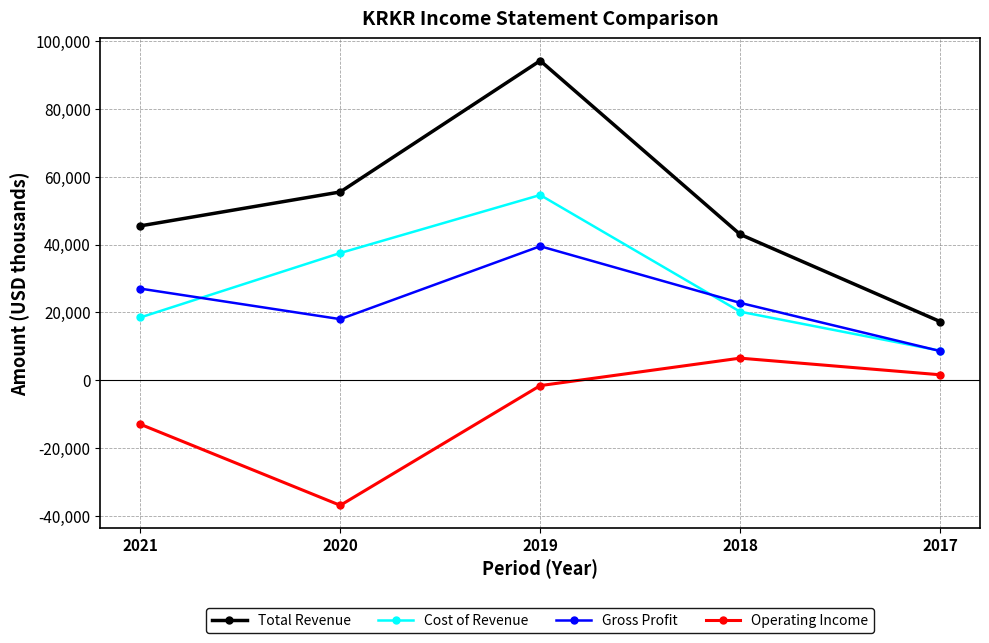

What is the sum of all Gross Profit values?

115900